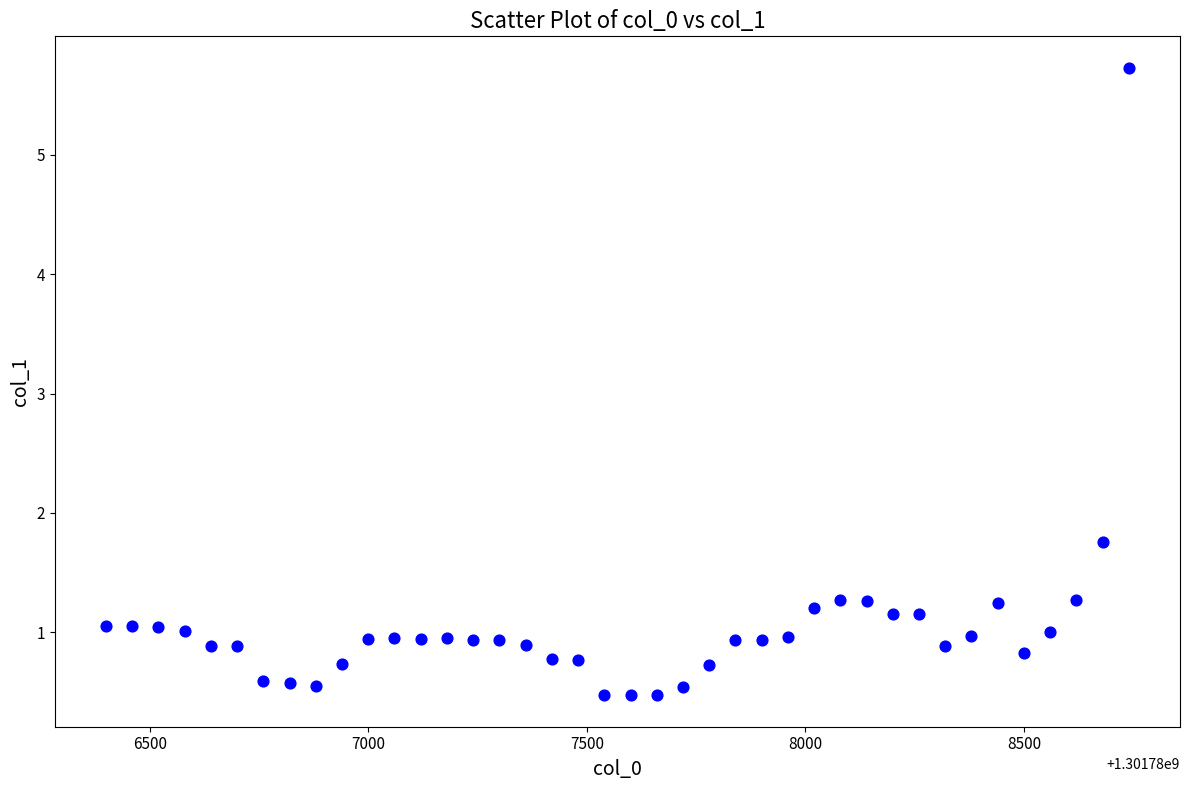

What is the range of Y values (max minus min)?

5.3